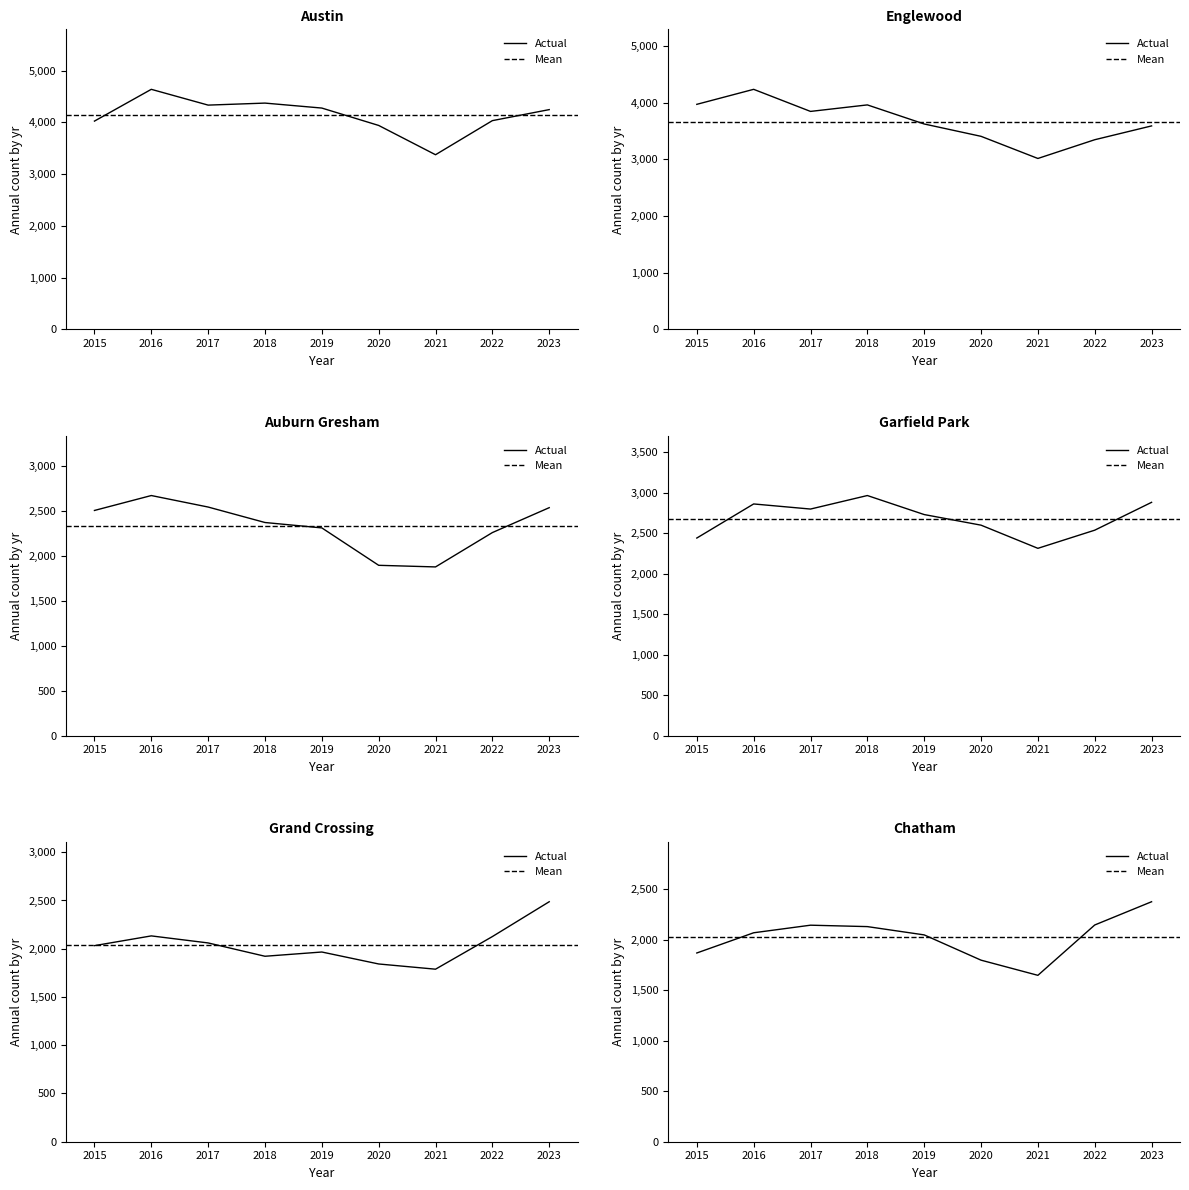

The value of Austin at 2023 is 1826. True or false?

False